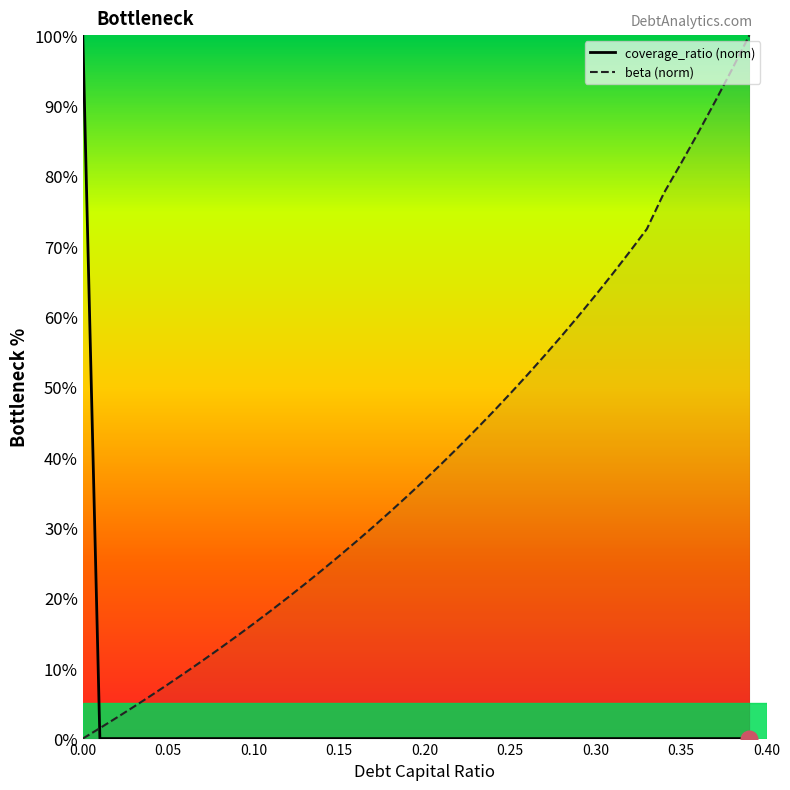

What is the difference between the maximum and minimum values in the coverage_ratio series?

100.0